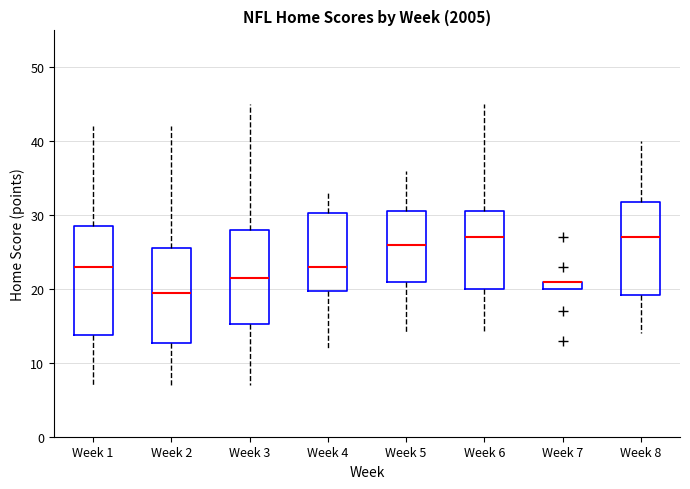

Comparing the boxes themselves (not the whiskers), which one is the tallest?

Week 1